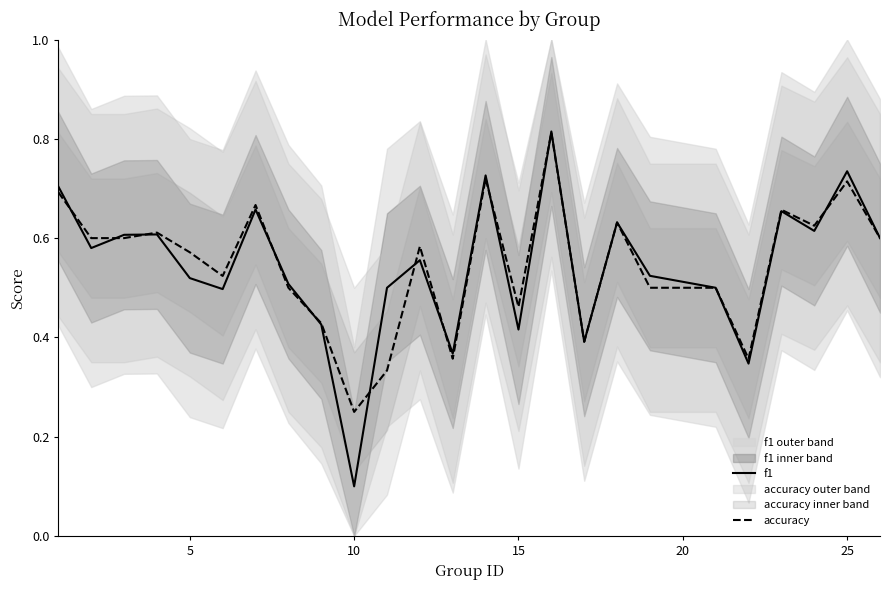

At which label does f1 reach its minimum?

10